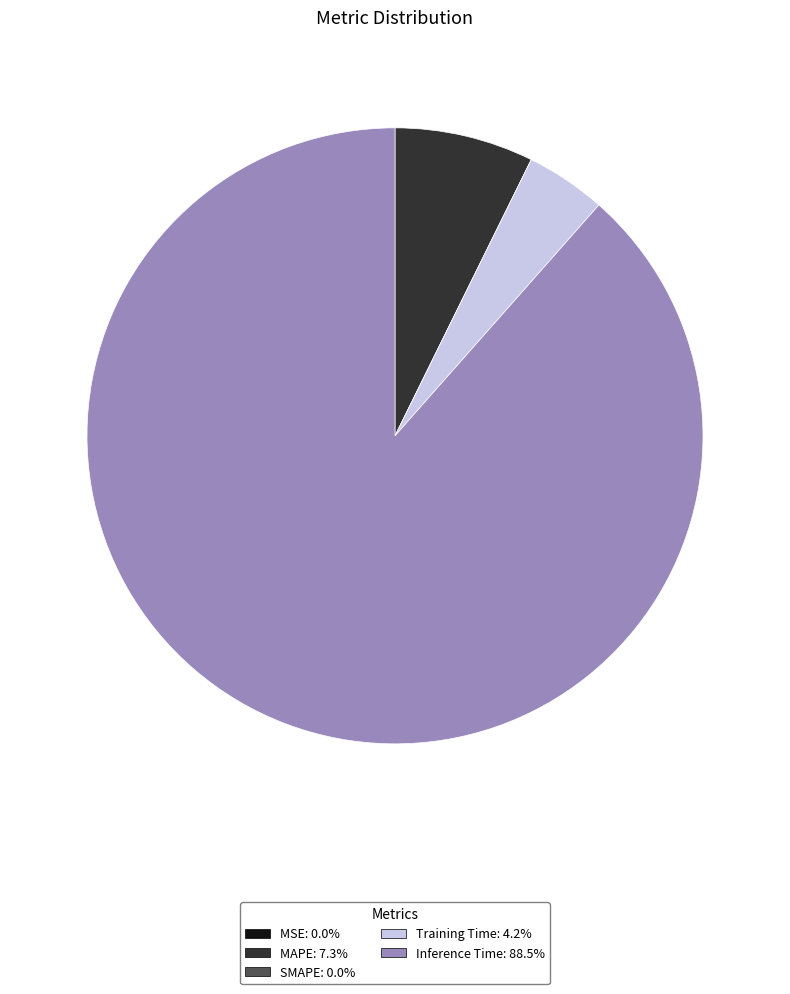

Does Inference Time represent more than half of the total?

Yes